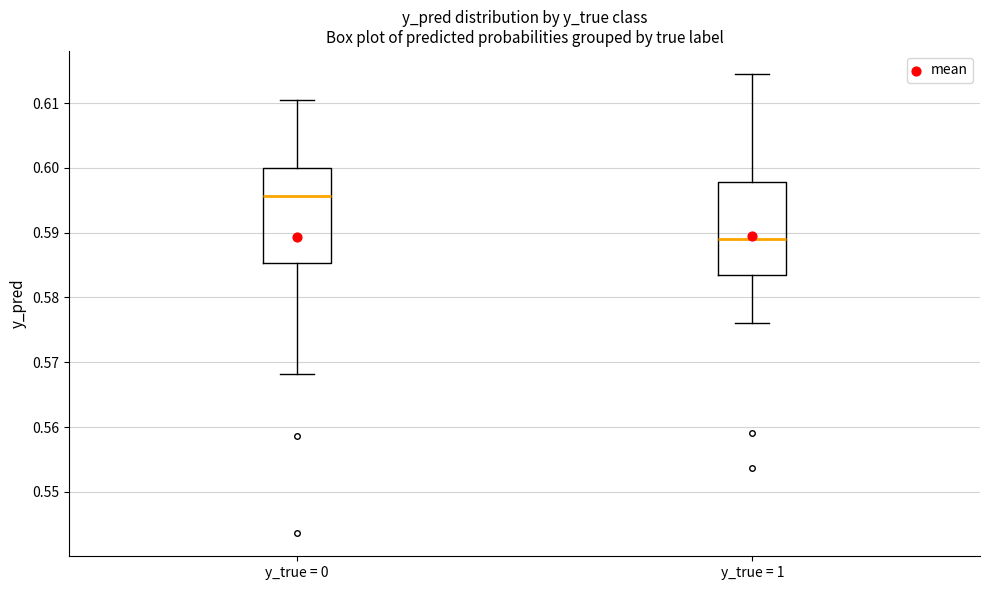

Reading left to right, read every box against the y-axis: the position of its median line, the range the box covers, and the ends of its whiskers. The values are not printed on the chart, so give them approximately, as read against the axis.

y_true = 0: median 0.596, box 0.585 to 0.600, whiskers 0.568 to 0.611
y_true = 1: median 0.589, box 0.583 to 0.598, whiskers 0.576 to 0.615